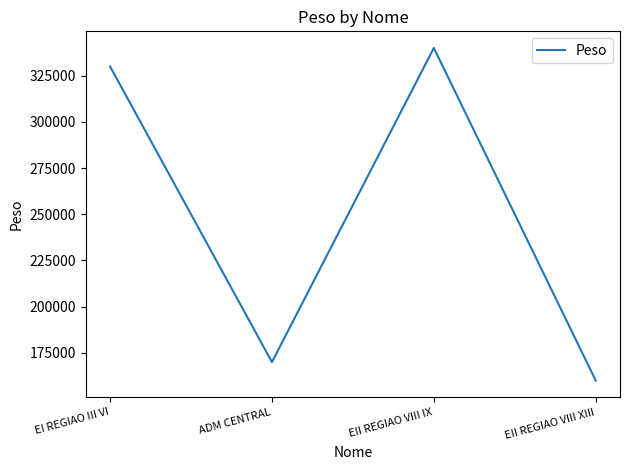

Approximately how many times larger is the value at ADM CENTRAL compared to EII REGIAO VIII IX?

0.5